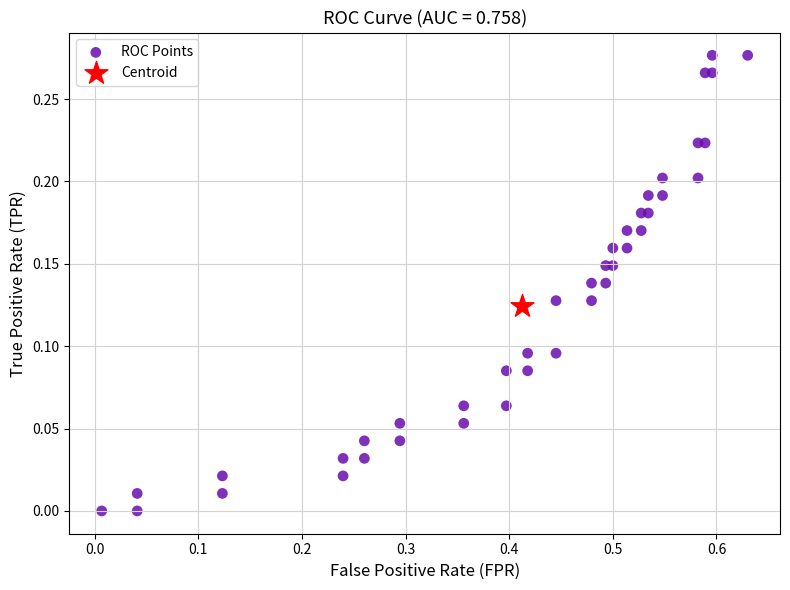

What are all the series names shown in the legend?

ROC Points, Centroid